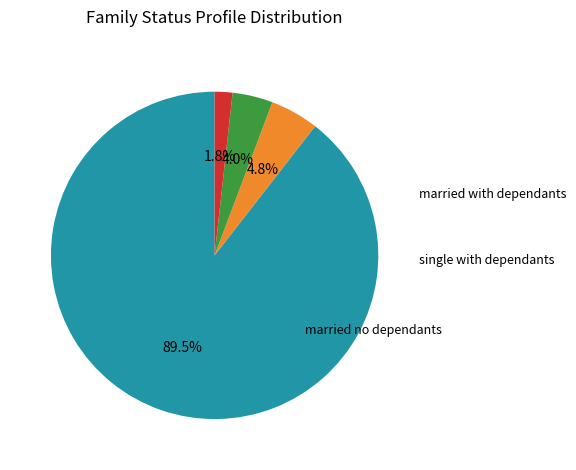

Does any single category account for the majority?

Yes